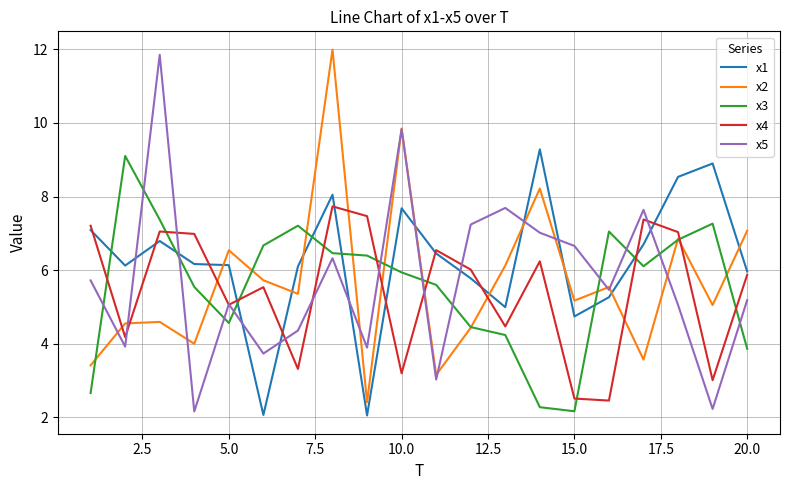

Which series has the largest total across all categories?

x1